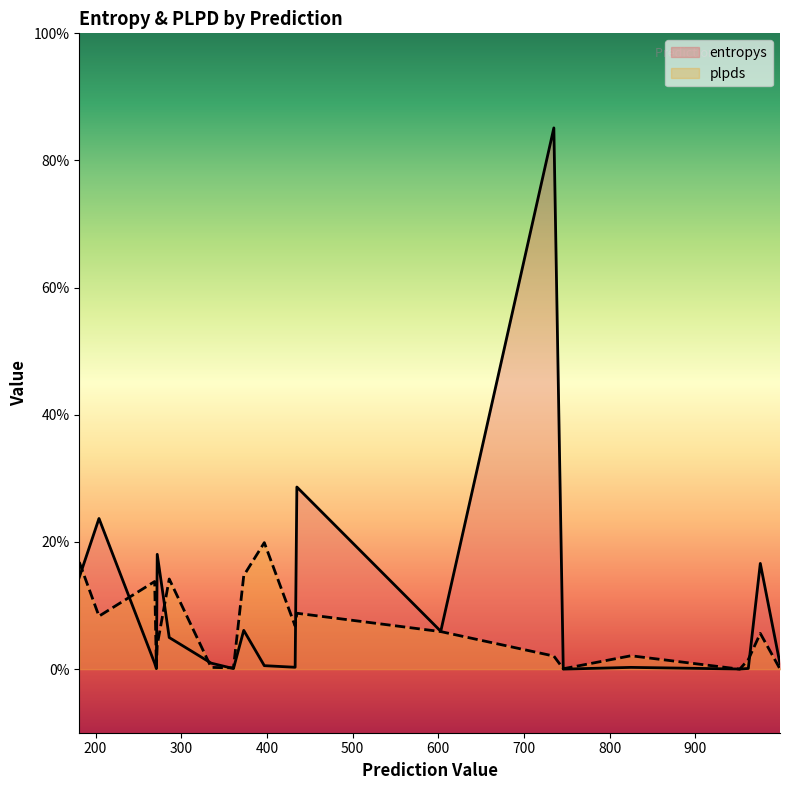

How many lines are shown in the chart?

2